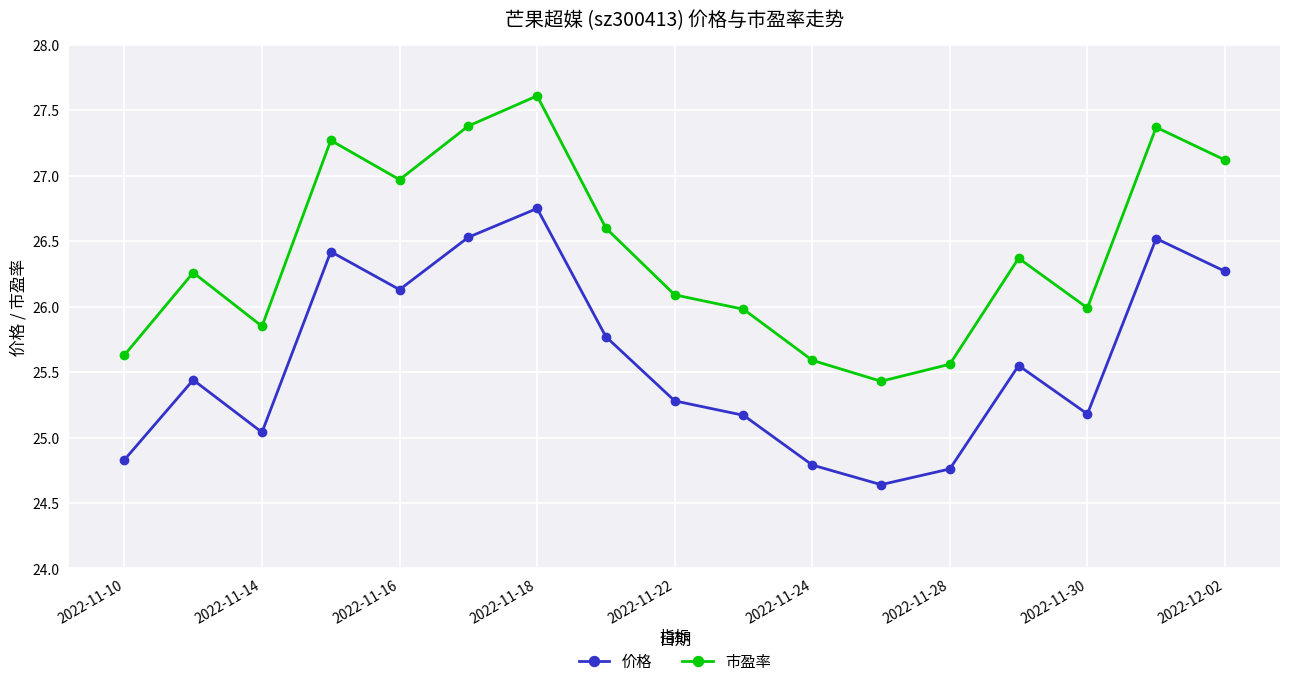

Which series has the largest total across all categories?

市盈率